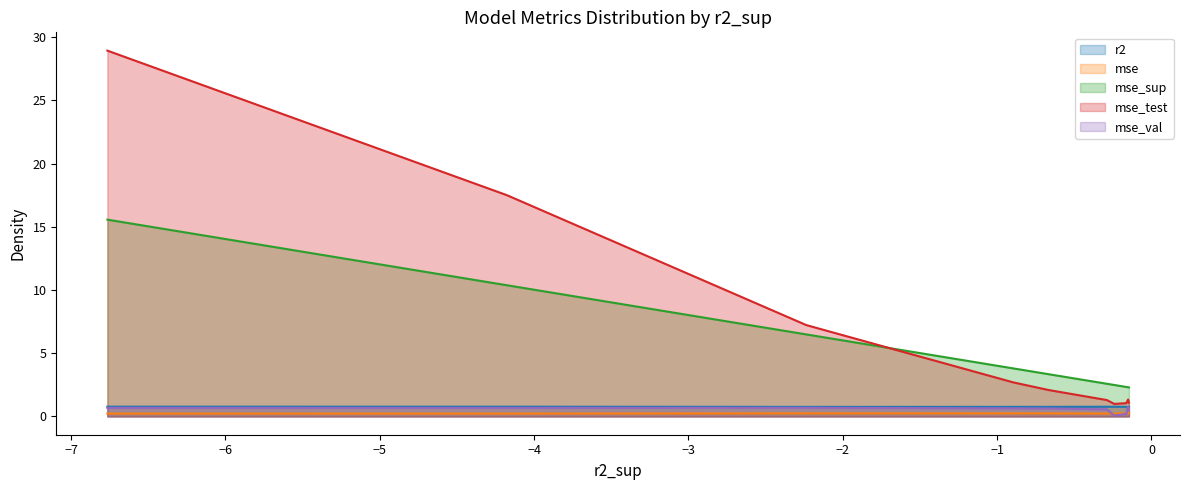

What is the maximum value for mse_val?

0.8